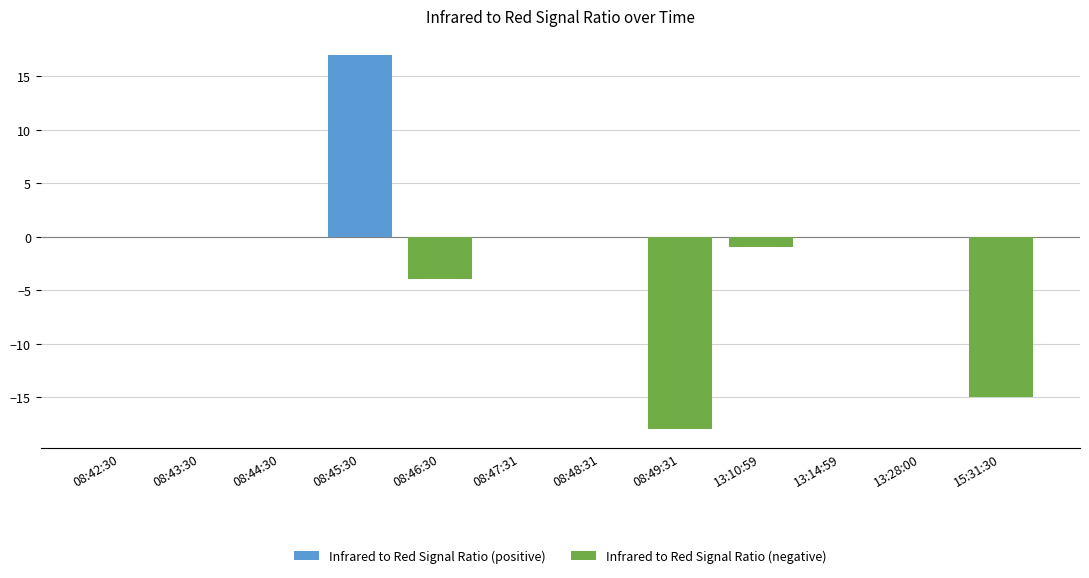

List the labels in order of Infrared to Red Signal Ratio (positive) value, smallest first.

08:42:30, 08:43:30, 08:44:30, 08:46:30, 08:47:31, 08:48:31, 08:49:31, 13:10:59, 13:14:59, 13:28:00, 15:31:30, 08:45:30